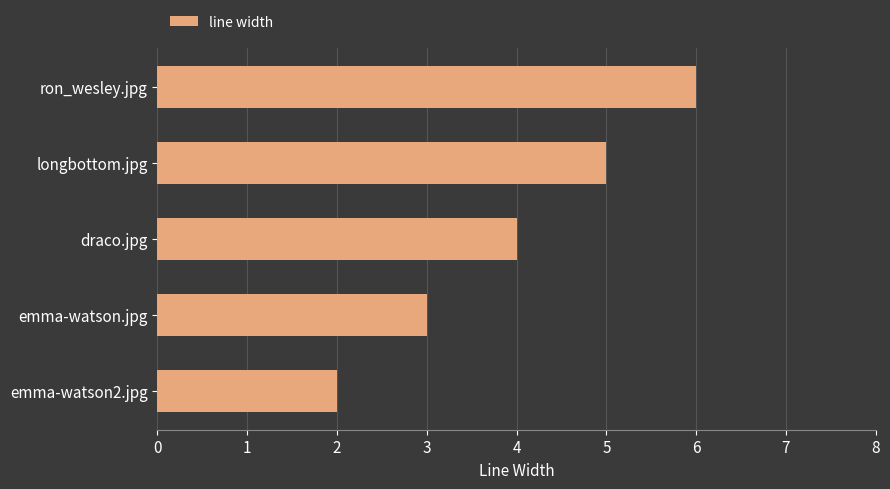

How many values are between 3 and 5?

3